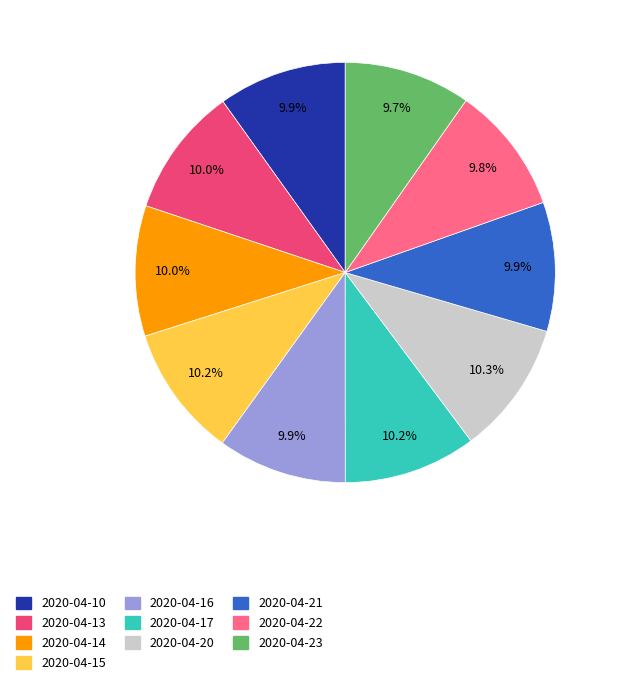

To the nearest percent, what is the combined percentage of 2020-04-23 and 2020-04-20?

20%